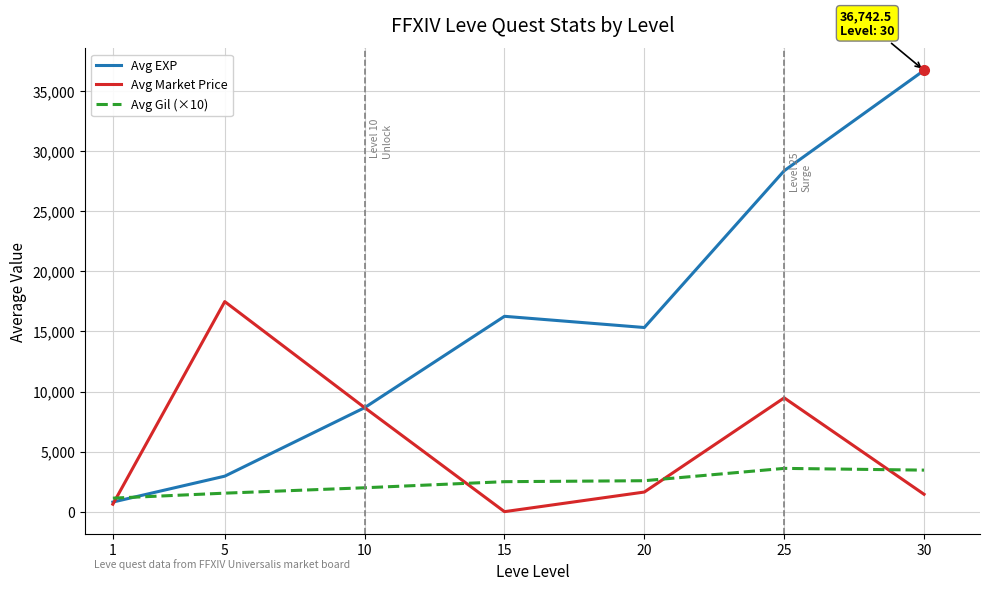

What is the sum of the Avg Gil (×10) values at 20 and 25?

6179.3